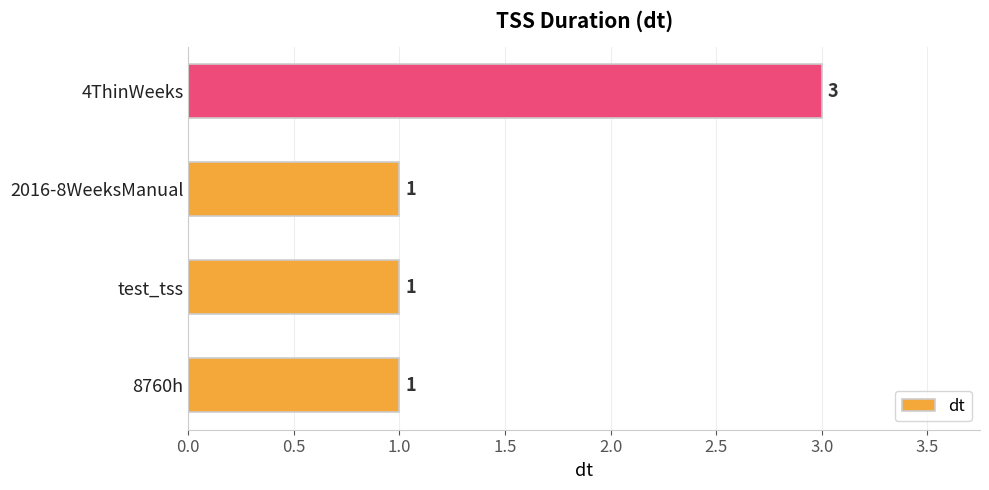

Reading bottom to top, list all the values displayed in this chart.

8760h=1	test_tss=1	2016-8WeeksManual=1	4ThinWeeks=3